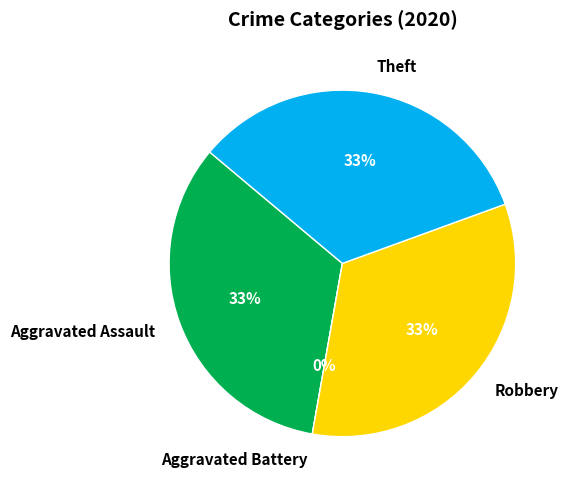

Is it true that Theft is 42% of the pie?

False